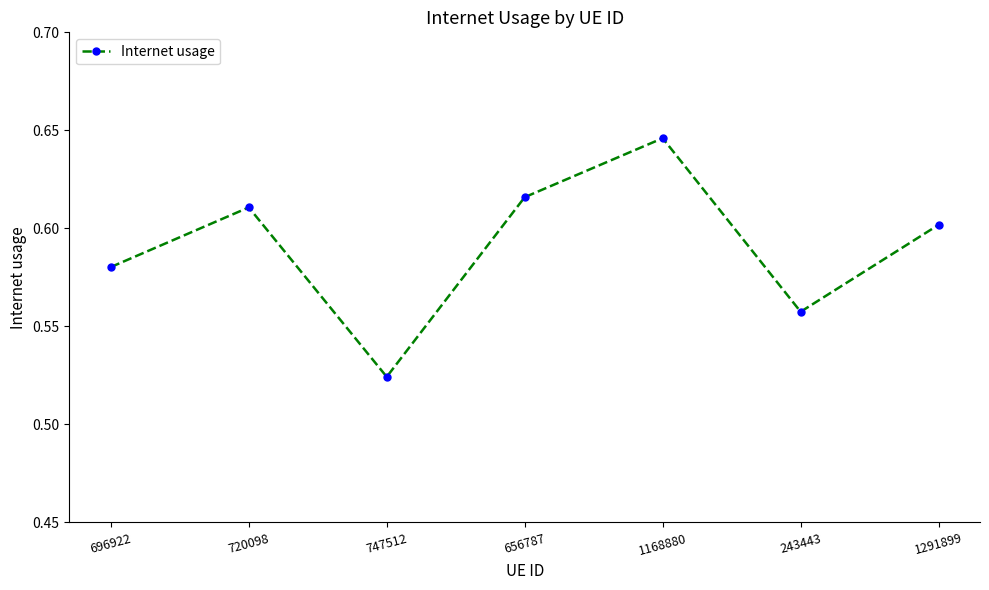

Rank the categories by value from highest to lowest.

1168880, 656787, 720098, 1291899, 696922, 243443, 747512